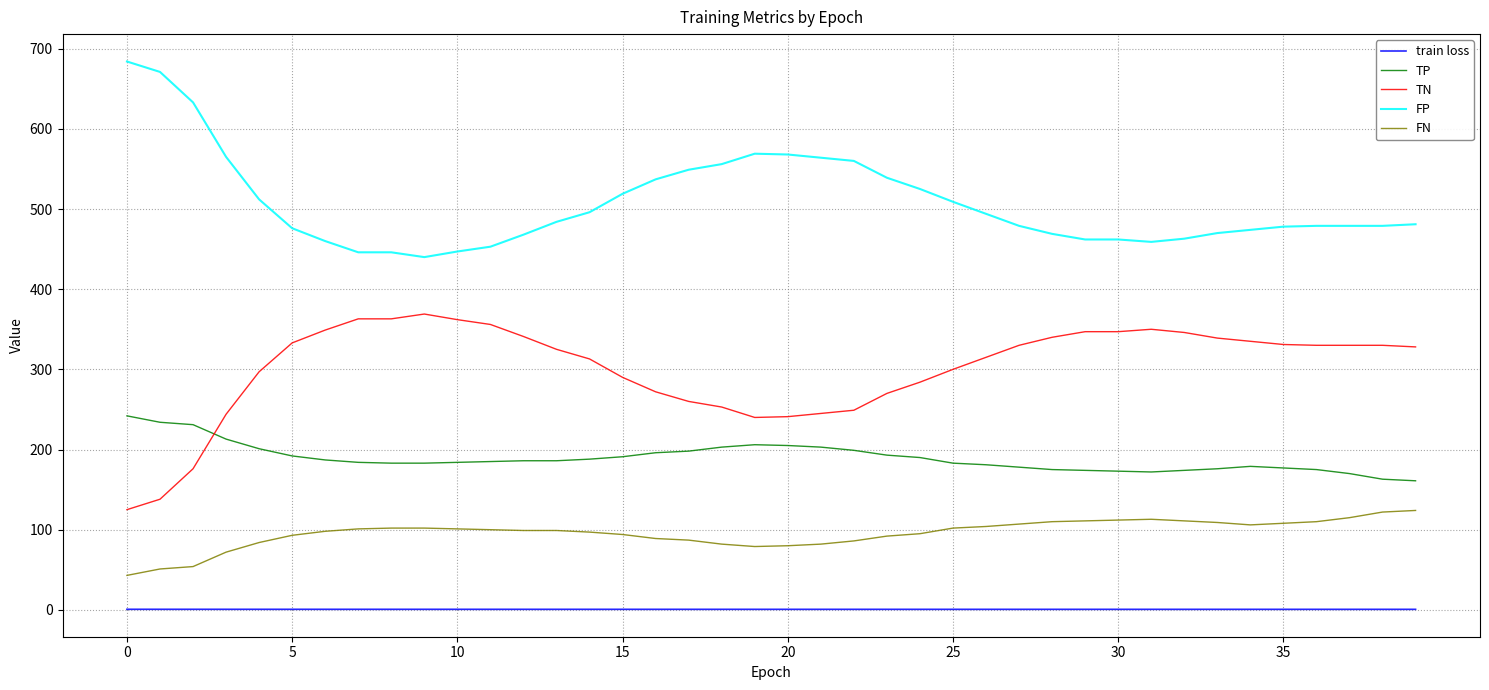

List the series in order of their overall mean, lowest first.

train loss, FN, TP, TN, FP